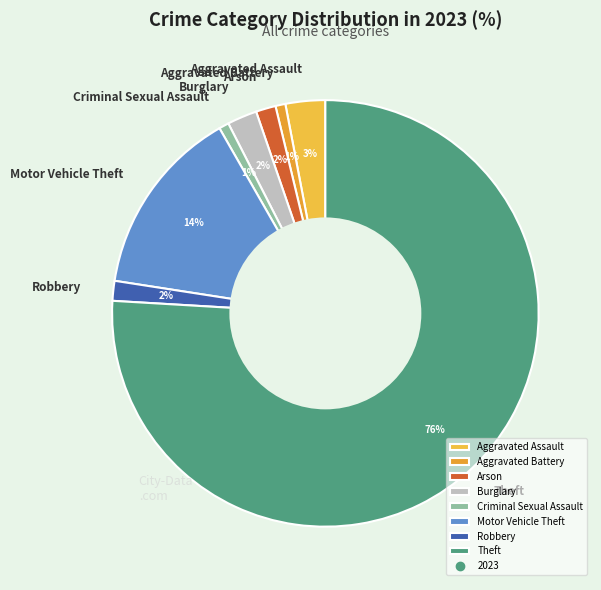

To the nearest percent, what is the average slice percentage?

12%